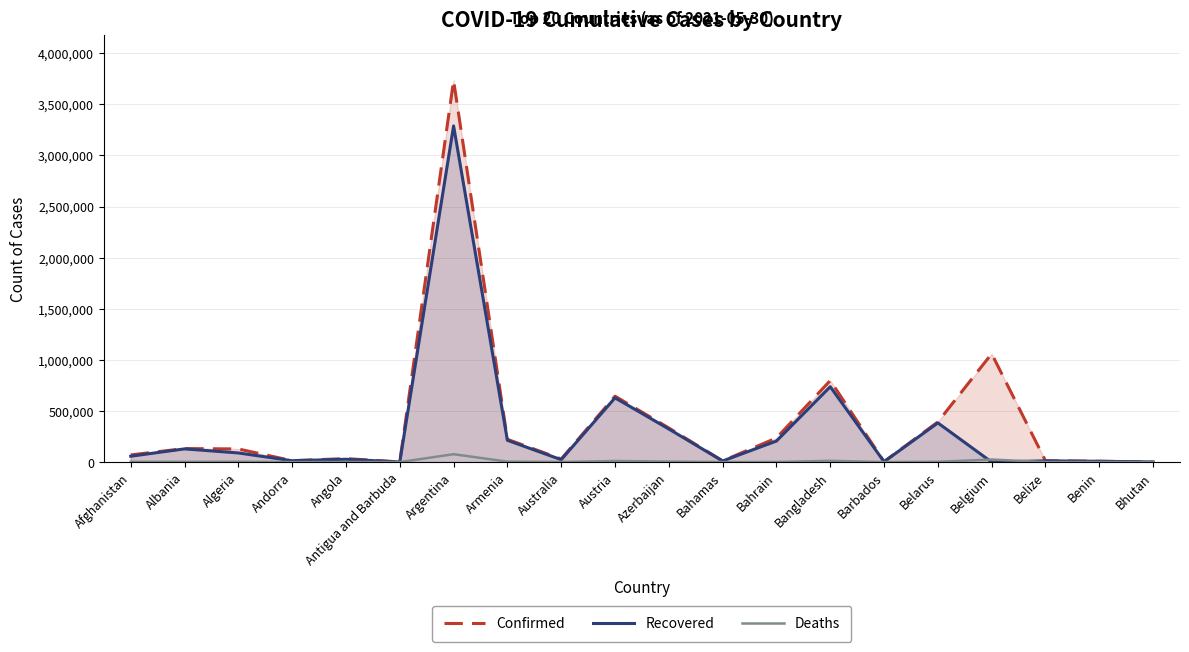

List the series in order of their peak value, lowest first.

Deaths, Recovered, Confirmed